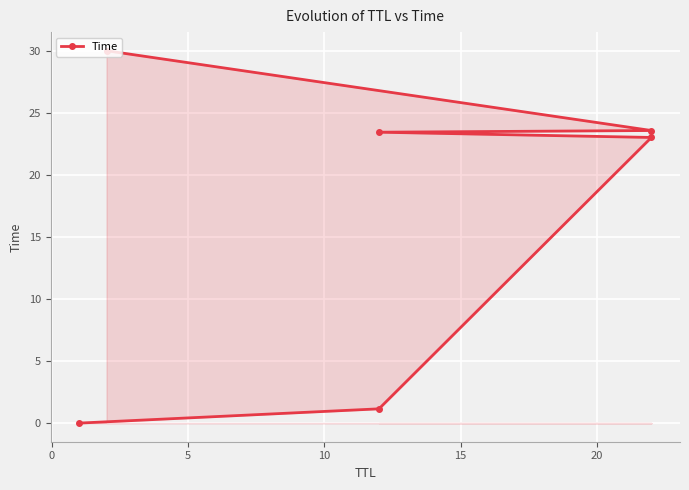

True or false: the data shows 14.4 at 20.

False